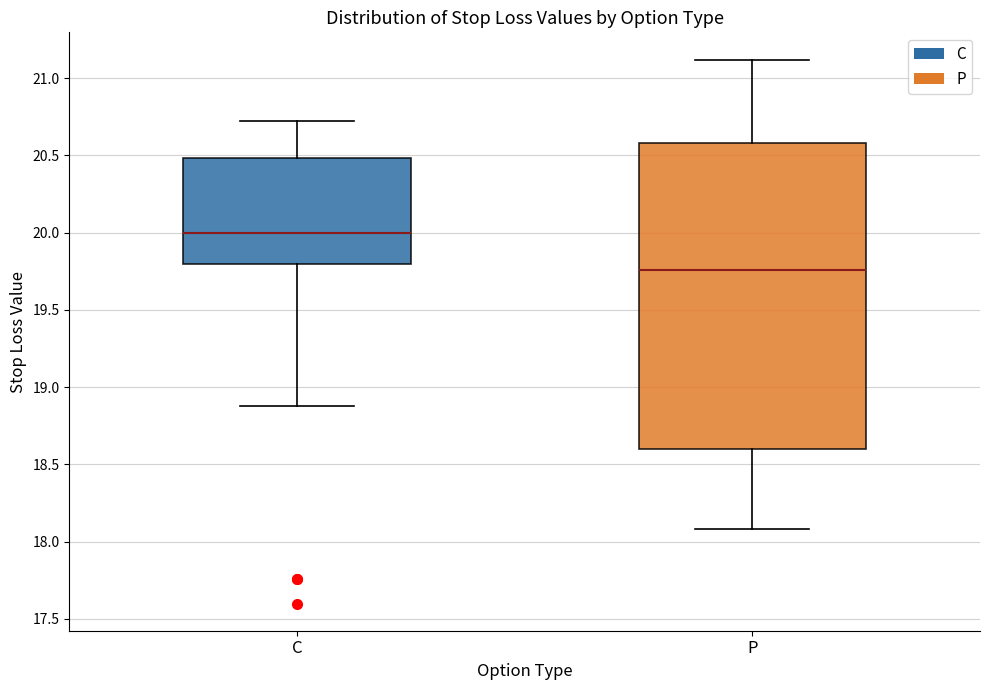

Comparing the boxes themselves (not the whiskers), which one is the tallest?

P